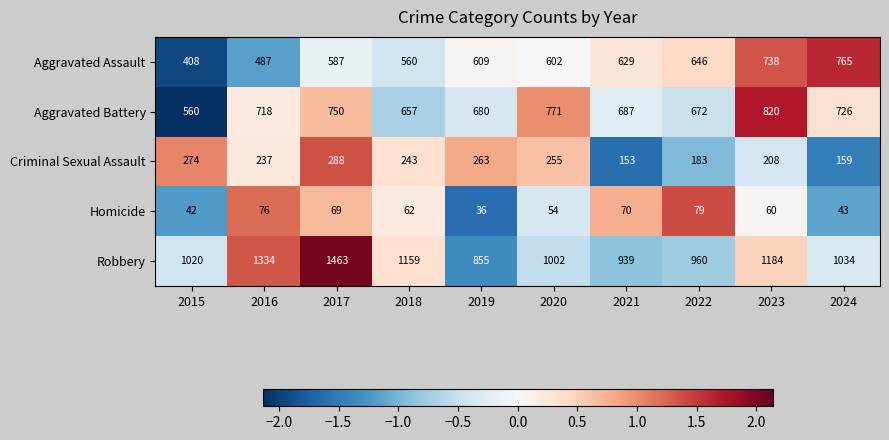

Where does the Criminal Sexual Assault series first go above 243?

2015